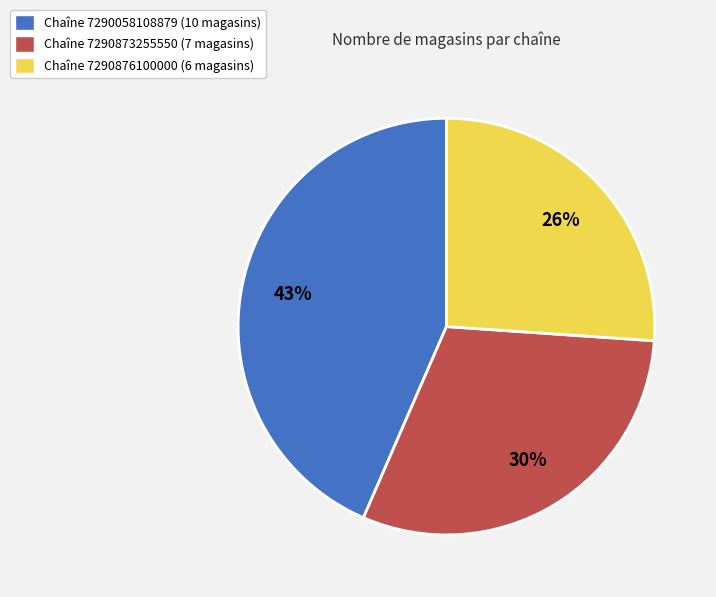

To the nearest percent, what is the average slice percentage?

33%